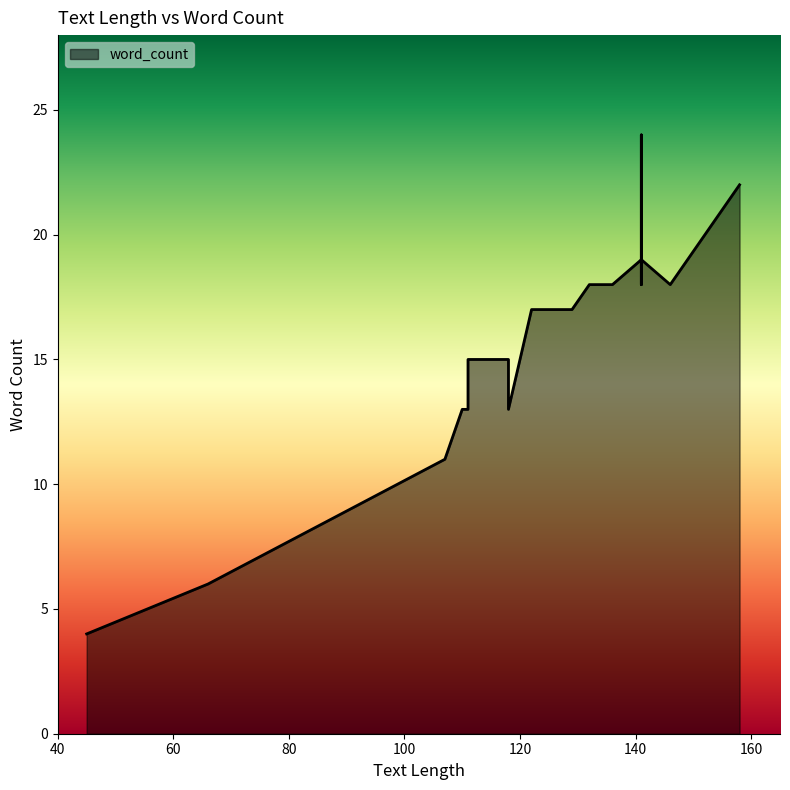

Between 158 and 66, which is larger?

158